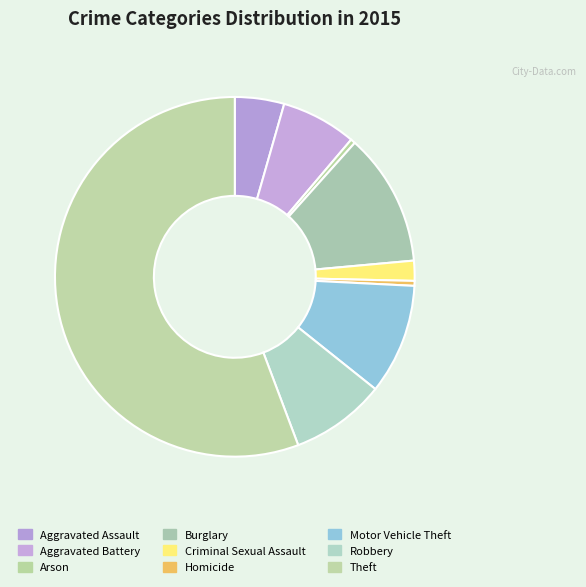

To the nearest percent, what percentage of the pie is Burglary?

12%